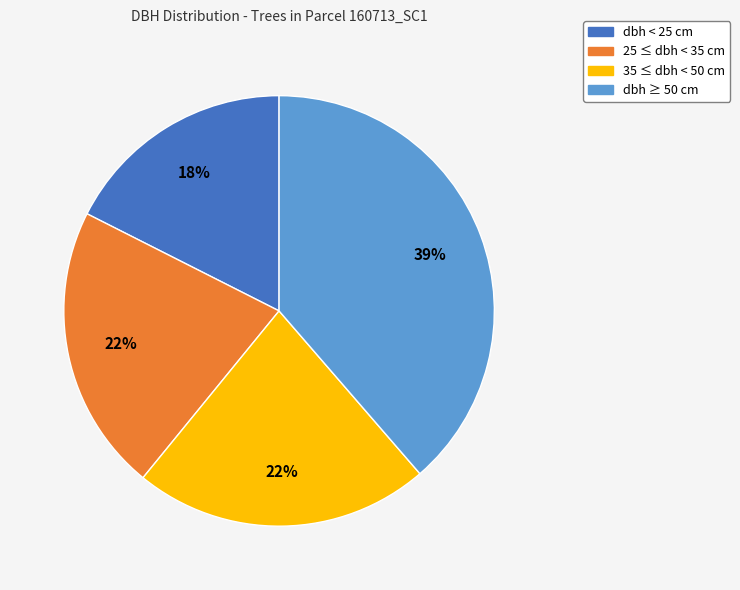

Between 35 ≤ dbh < 50 cm and dbh ≥ 50 cm, which is larger?

dbh ≥ 50 cm